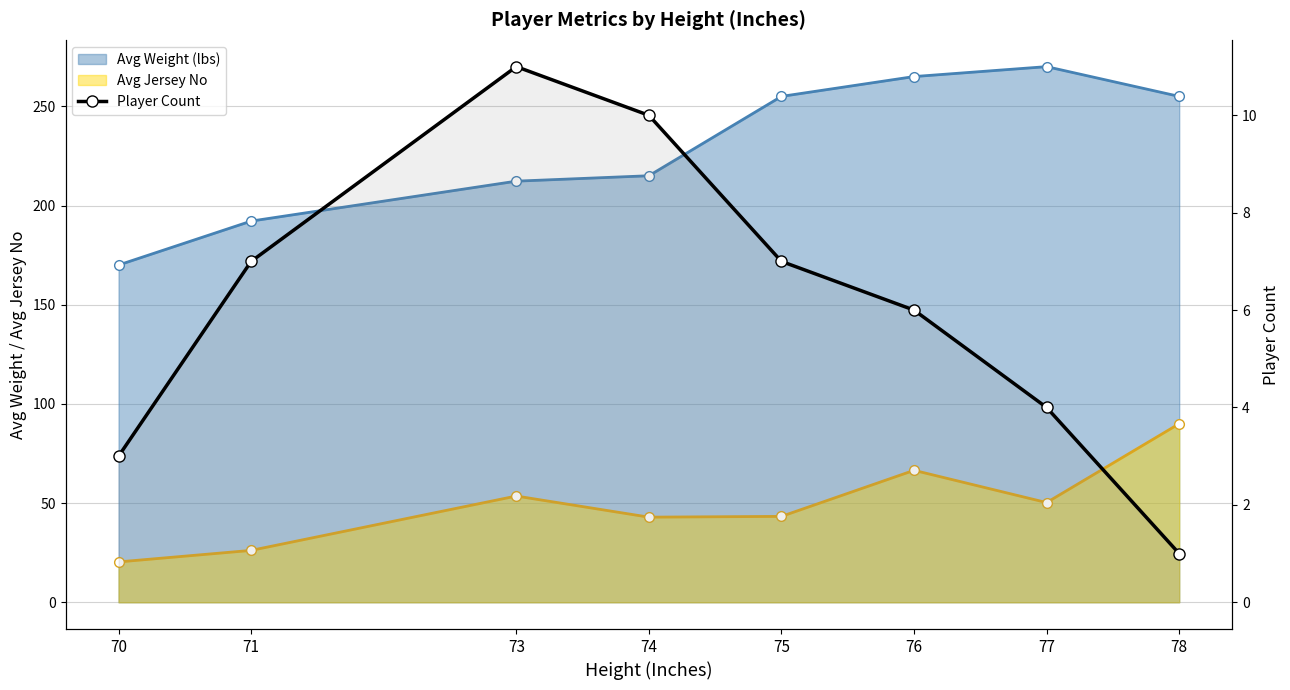

Where is the data nearest to the value 6?

76